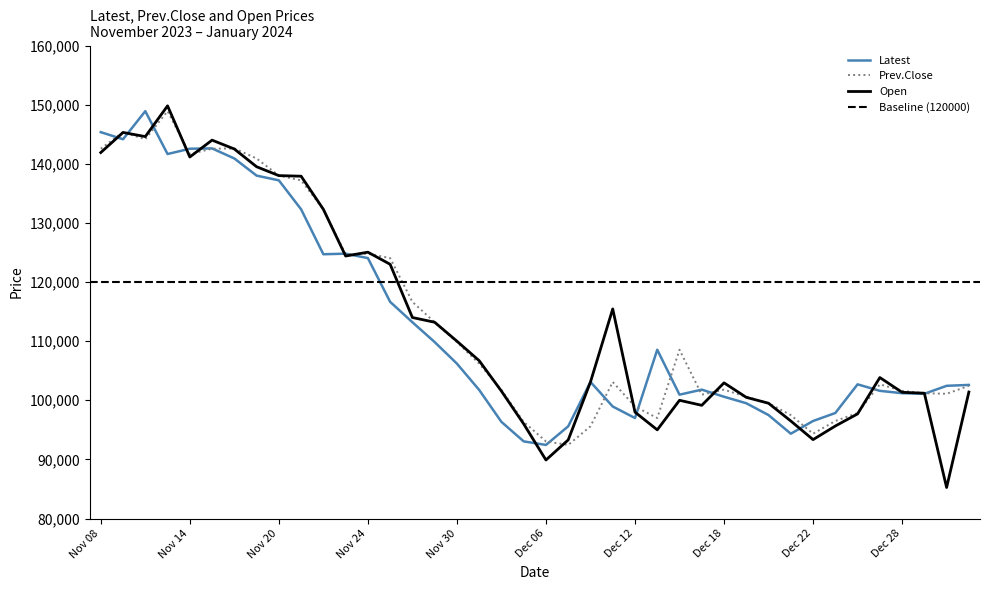

Rank the series at Nov 24 from lowest to highest value.

Latest, Prev.Close, Open